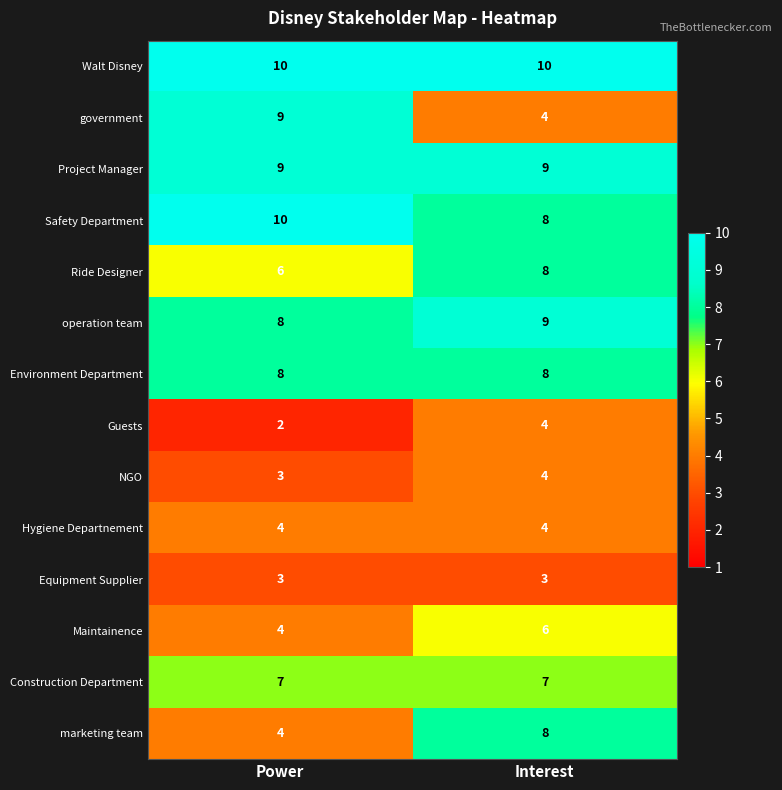

Between Power and Interest, which series saw the biggest shift?

government